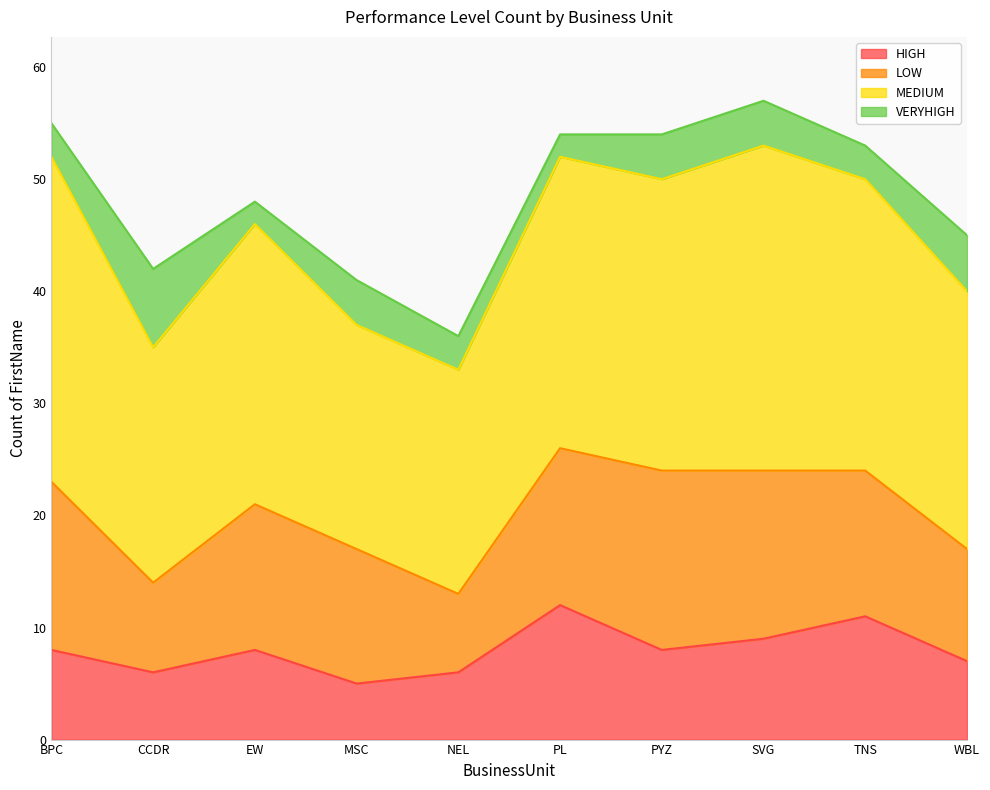

What is the value of the HIGH point at the 10th from the left?

7